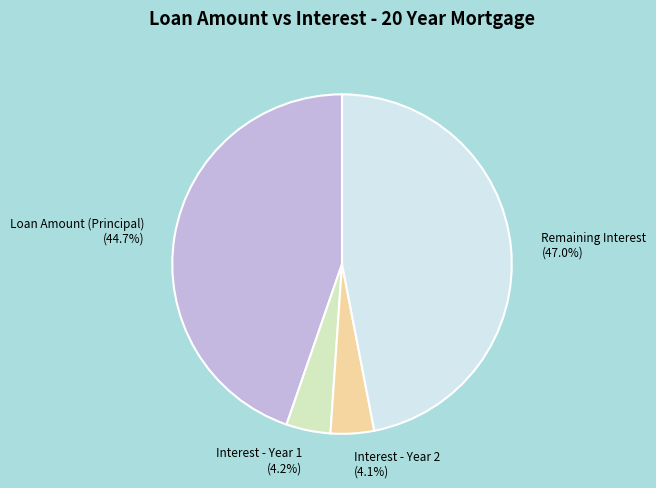

Between Interest - Year 2 (4.1%) and Remaining Interest (47.0%), which is larger?

Remaining Interest (47.0%)